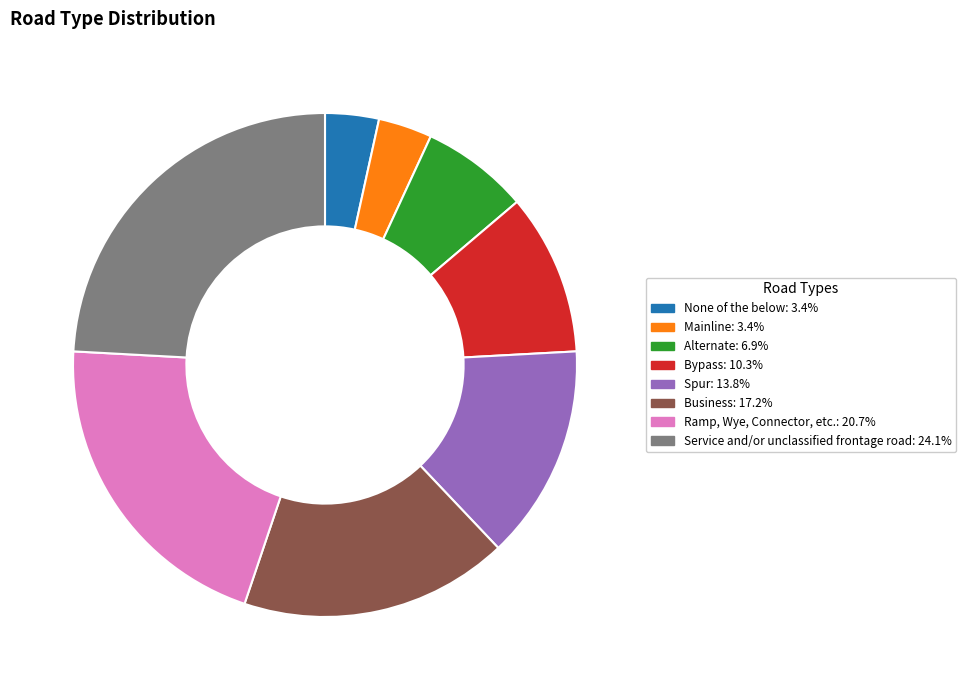

What is the ratio of the value at Ramp, Wye, Connector, etc.: 20.7% to the value at Bypass: 10.3%?

2.0